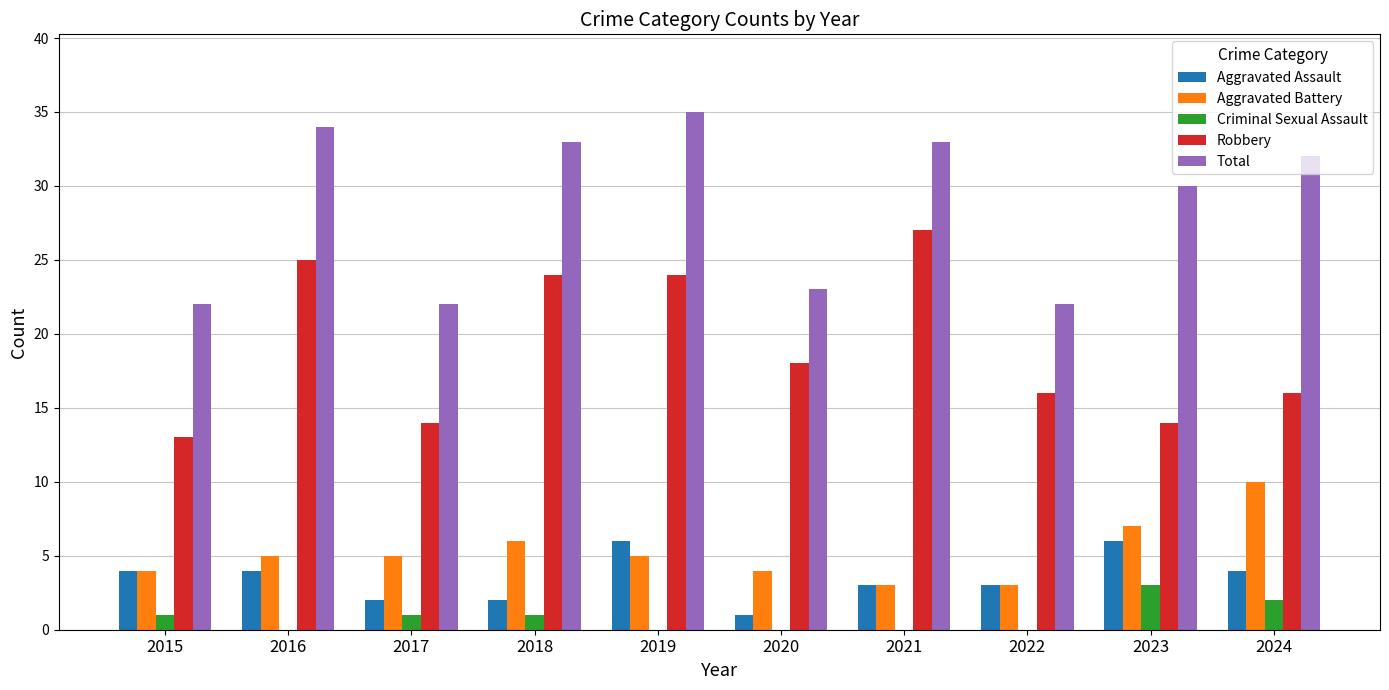

The Aggravated Assault series shows 4 at 2015. True or false?

True